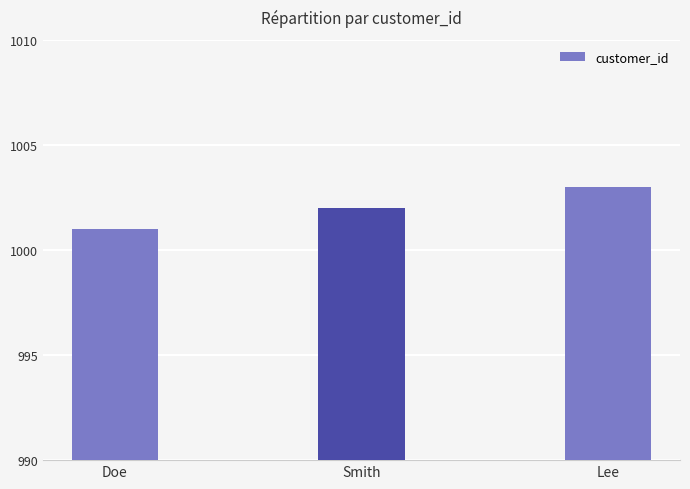

What is the sum of all values?

3006